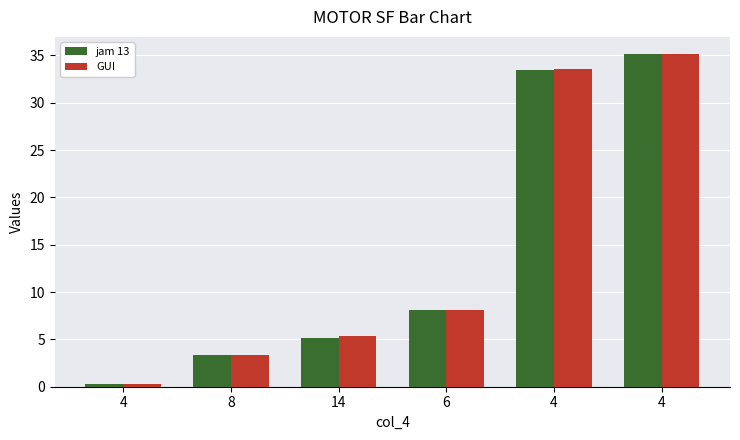

What are all the series names shown in the legend?

jam 13, GUI